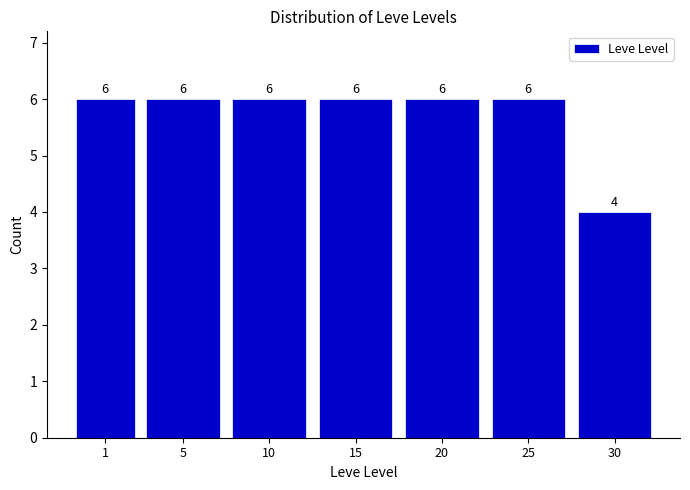

Reading left to right, list all the values displayed in this chart.

6	6	6	6	6	6	4